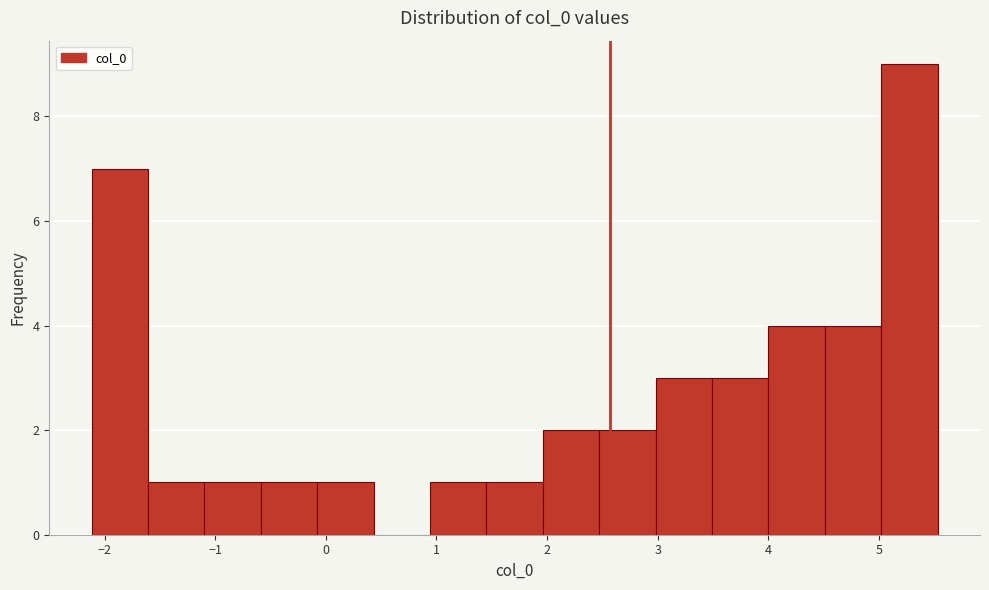

Reading left to right, list every bar in this chart as the range it spans on the x-axis followed by its height. Neither the bar edges nor the heights are printed on the chart, so give them approximately, as read against the axes.

-2.1 to -1.6: 7
-1.6 to -1.1: 1
-1.1 to -0.6: 1
-0.6 to -0.1: 1
-0.1 to 0.4: 1
0.4 to 0.9: 0
0.9 to 1.5: 1
1.5 to 2.0: 1
2.0 to 2.5: 2
2.5 to 3.0: 2
3.0 to 3.5: 3
3.5 to 4.0: 3
4.0 to 4.5: 4
4.5 to 5.0: 4
5.0 to 5.5: 9